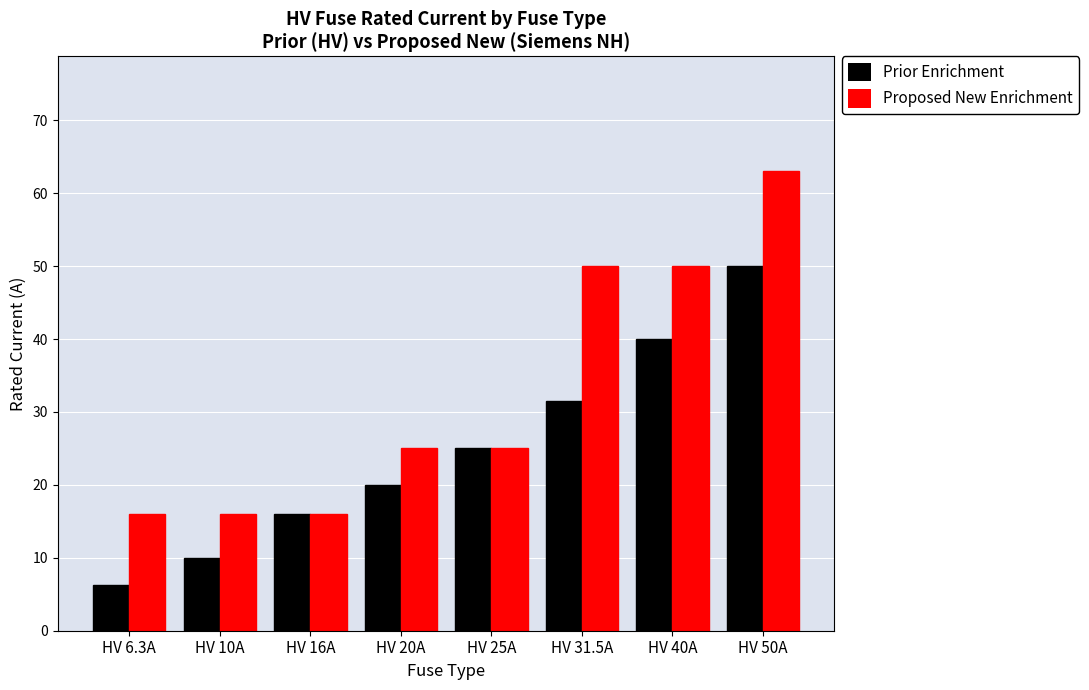

What is the average value of the Proposed New Enrichment series?

32.6